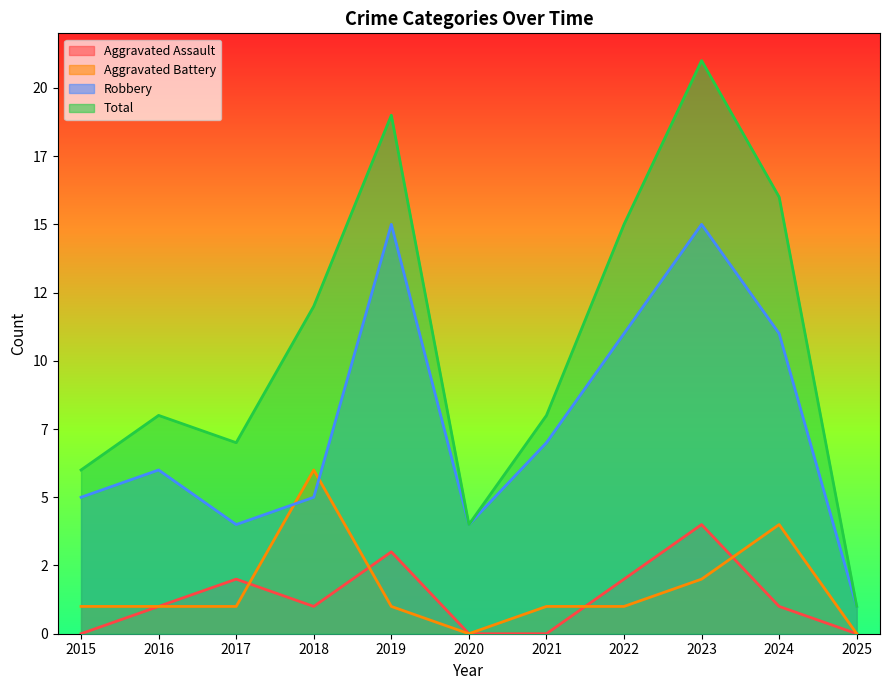

True or false: Total and Robbery intersect in this chart.

False